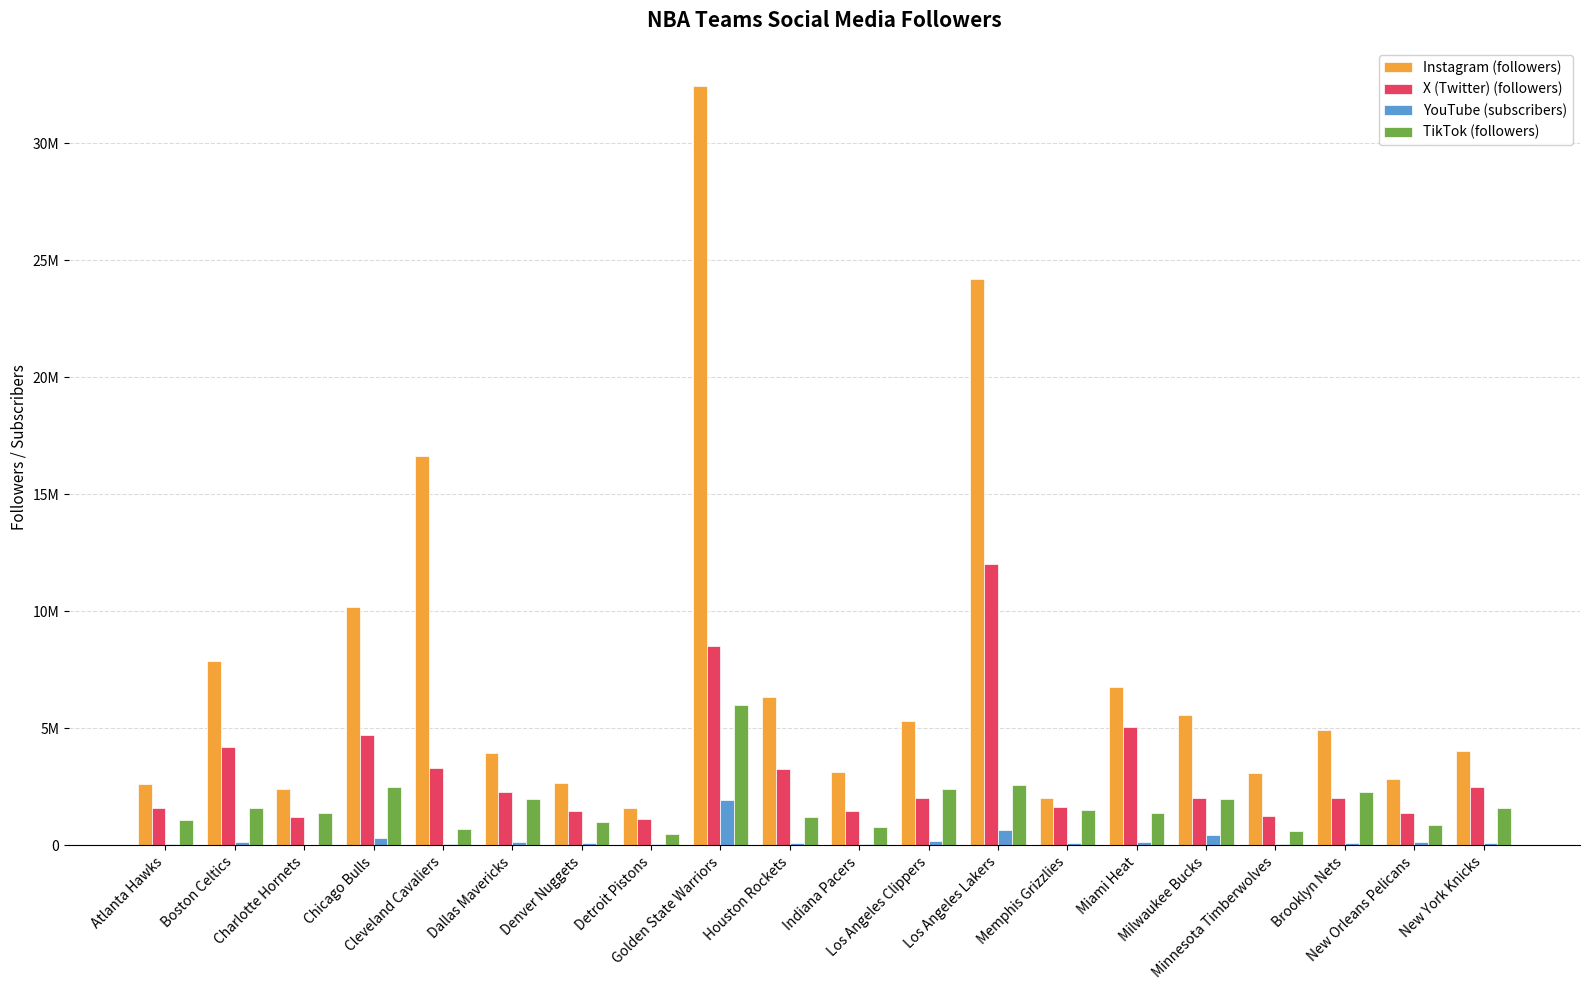

Are the bars grouped side by side (vs. stacked)?

Yes